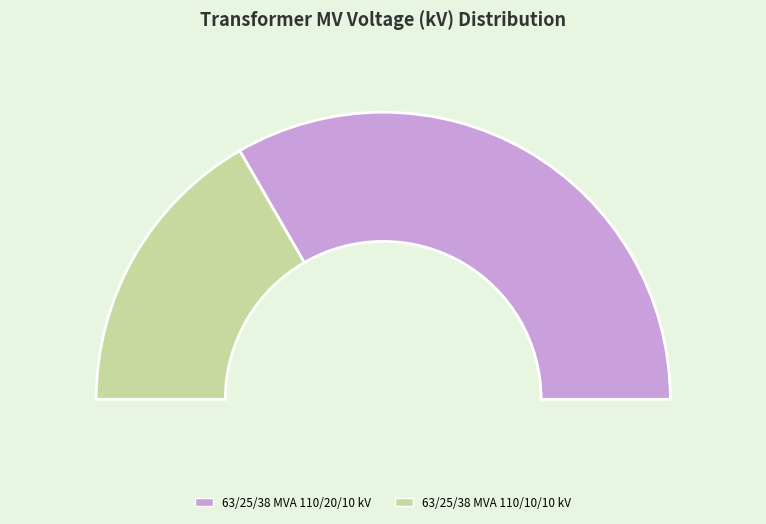

What is the largest slice in the pie chart?

63/25/38 MVA 110/20/10 kV